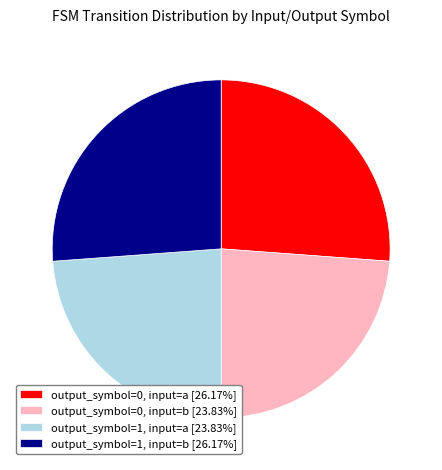

Is output_symbol=1, input=a [23.83%] the majority of the pie?

No